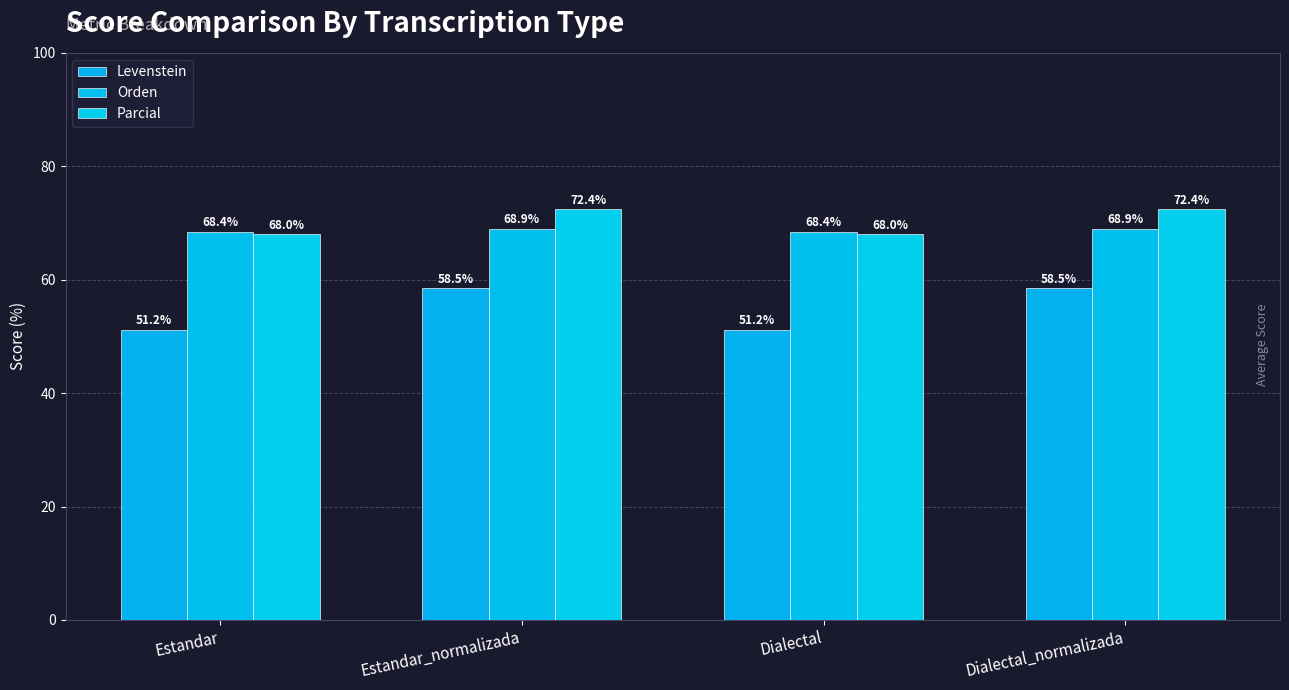

What is the spread (max minus min) of values at Dialectal?

17.2